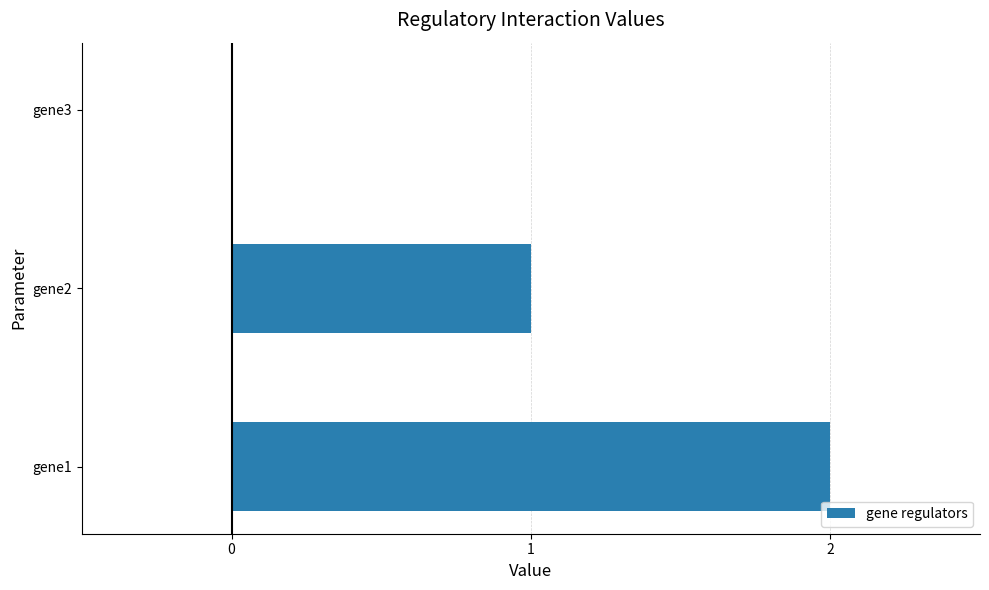

How many series are shown in this chart?

1